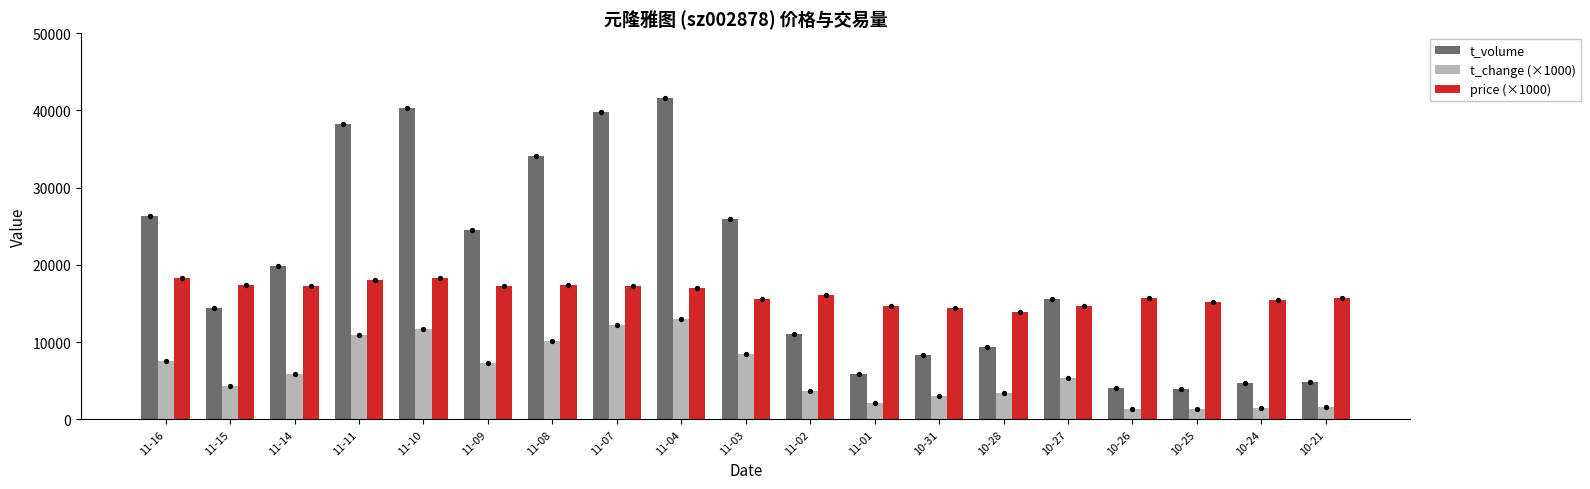

At how many categories does at least one series exceed 8563?

19